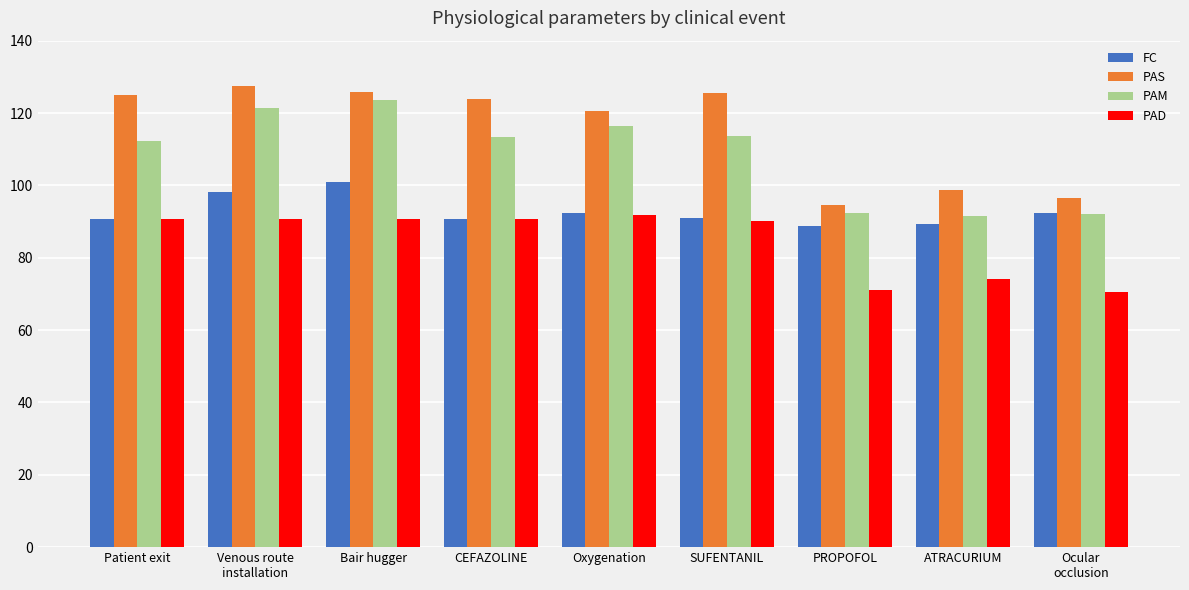

Count the number of categories in the chart.

9